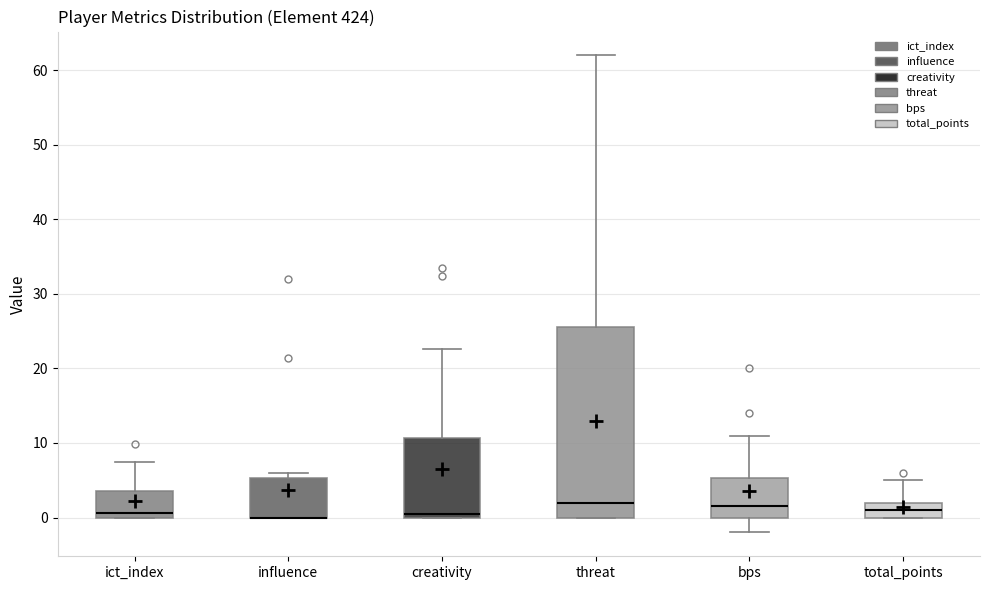

Comparing the boxes themselves (not the whiskers), which one is the tallest?

threat